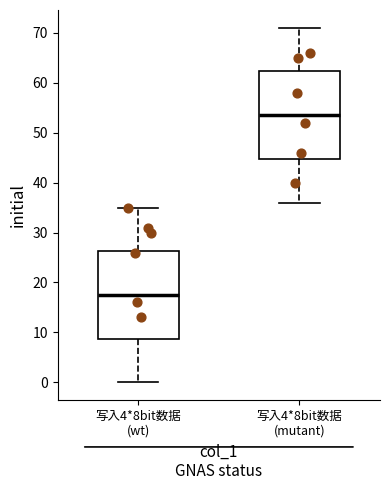

Reading left to right, transcribe this box plot: for each box, give where its median line is, the range the box spans, and where its two whiskers end, as read against the y-axis. The values are not printed on the chart, so give them approximately, as read against the axis.

写入4*8bit数据 (wt): median 18, box 9 to 26, whiskers 0 to 35
写入4*8bit数据 (mutant): median 54, box 45 to 62, whiskers 36 to 71